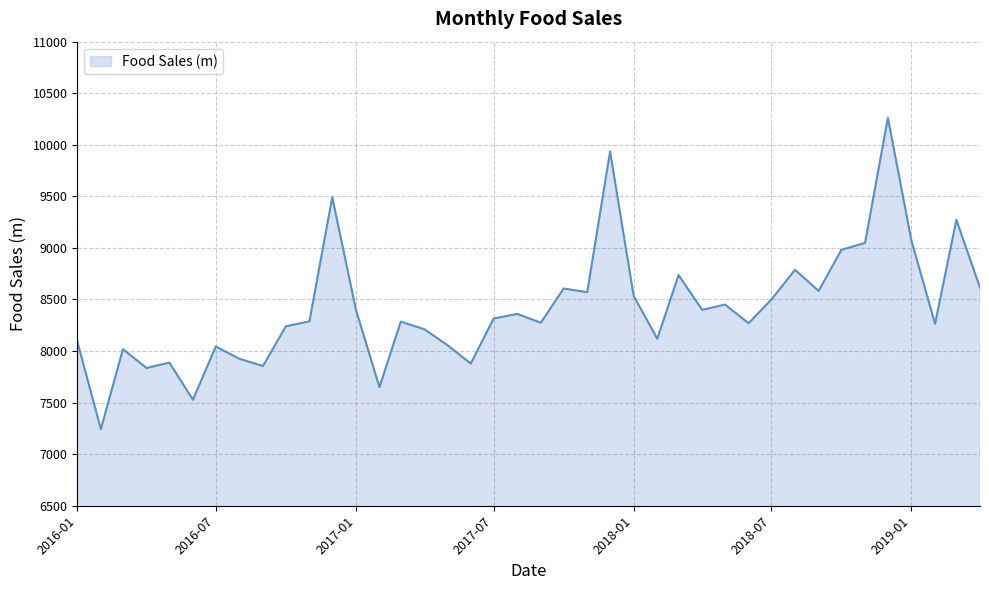

Count the number of categories in the chart.

40